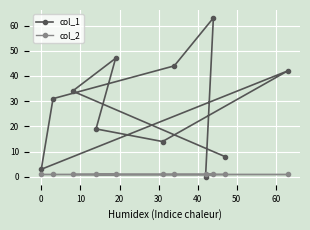

Count the number of categories in the chart.

11